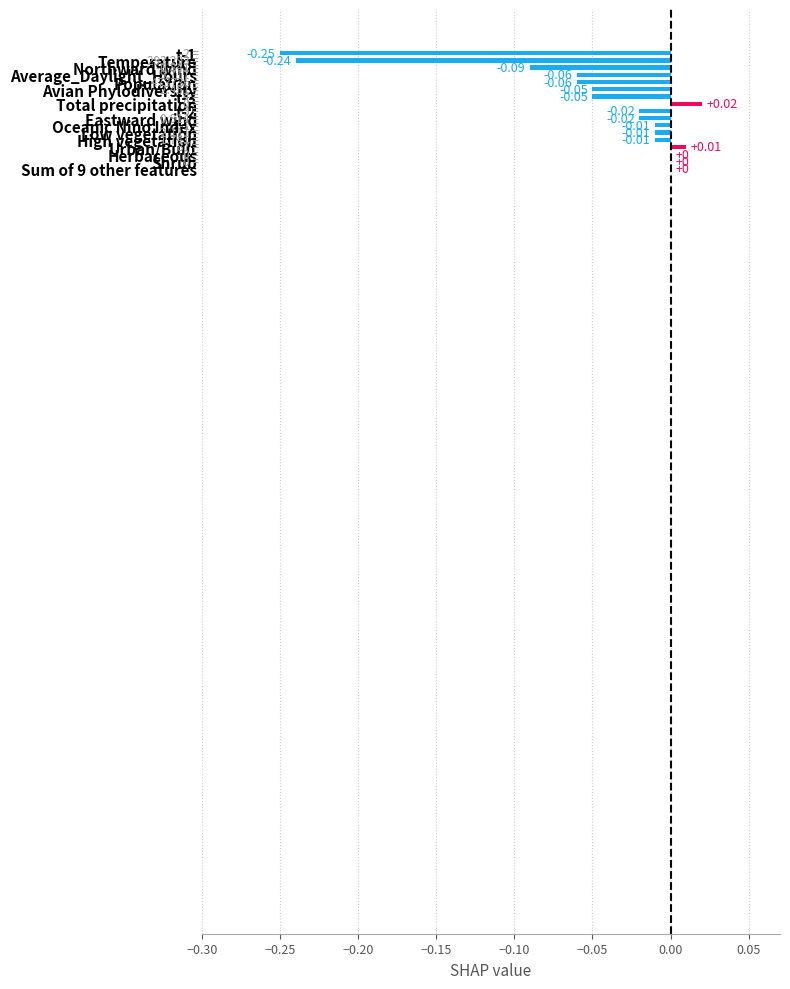

How many categories are shown in the chart?

17